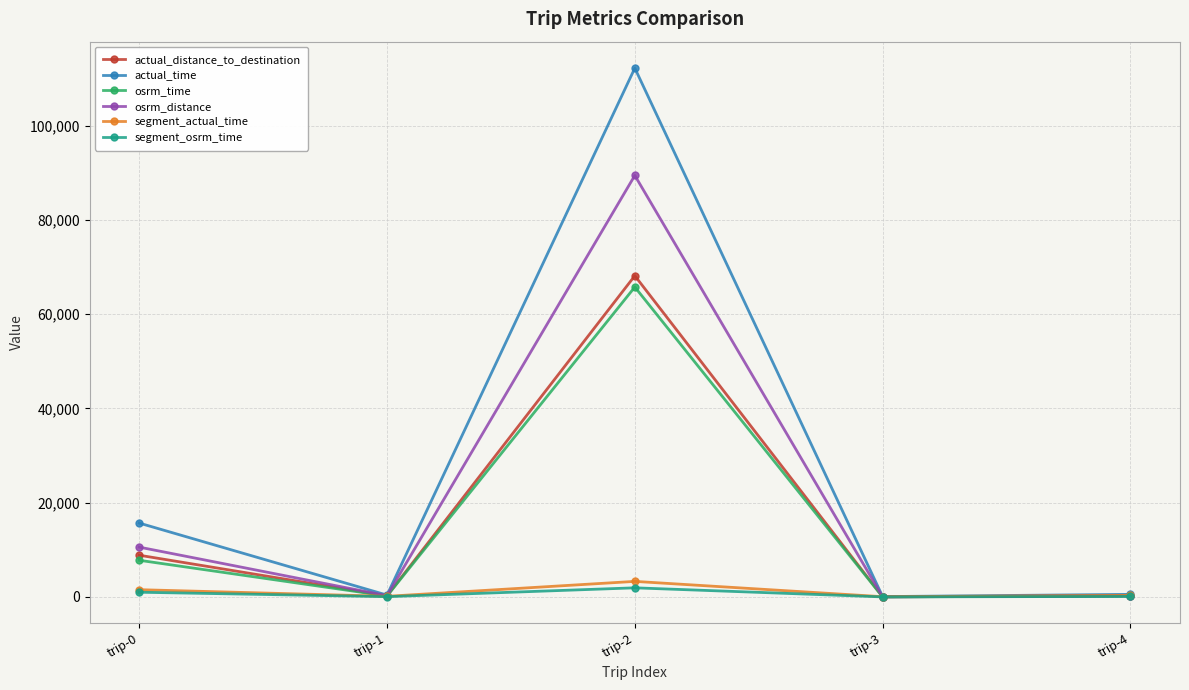

At which category does the chart reach its peak across all series?

trip-2